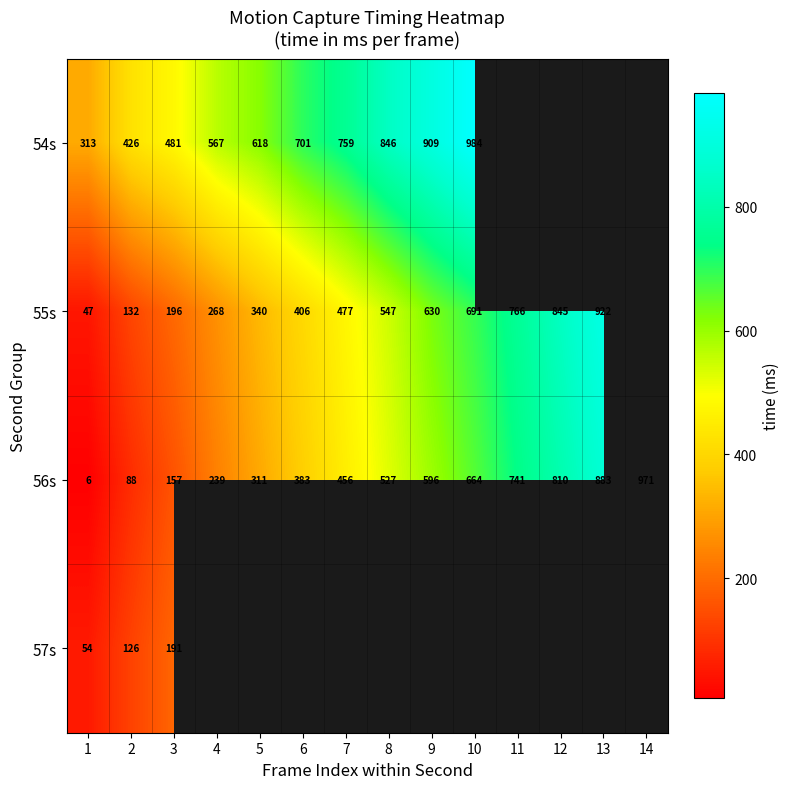

List the labels in order of 56s value, smallest first.

1, 2, 3, 4, 5, 6, 7, 8, 9, 10, 11, 12, 13, 14